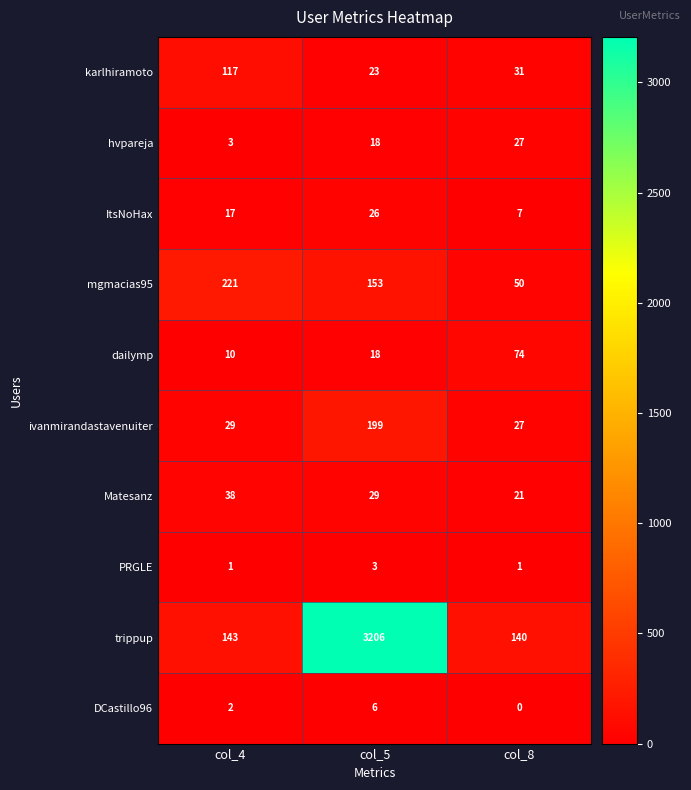

How many data points does each series have?

3